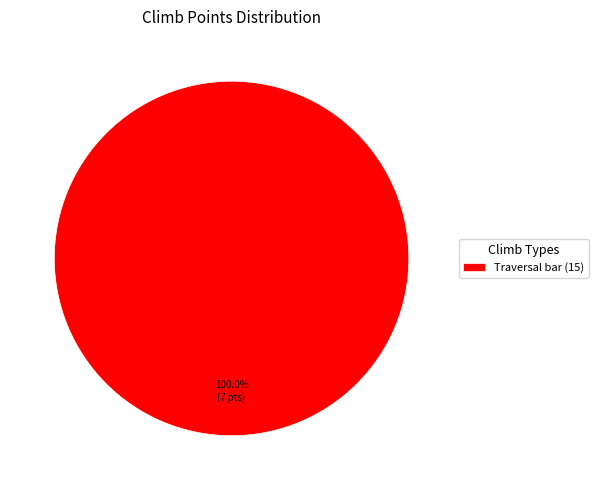

How many segments does this pie chart have?

1